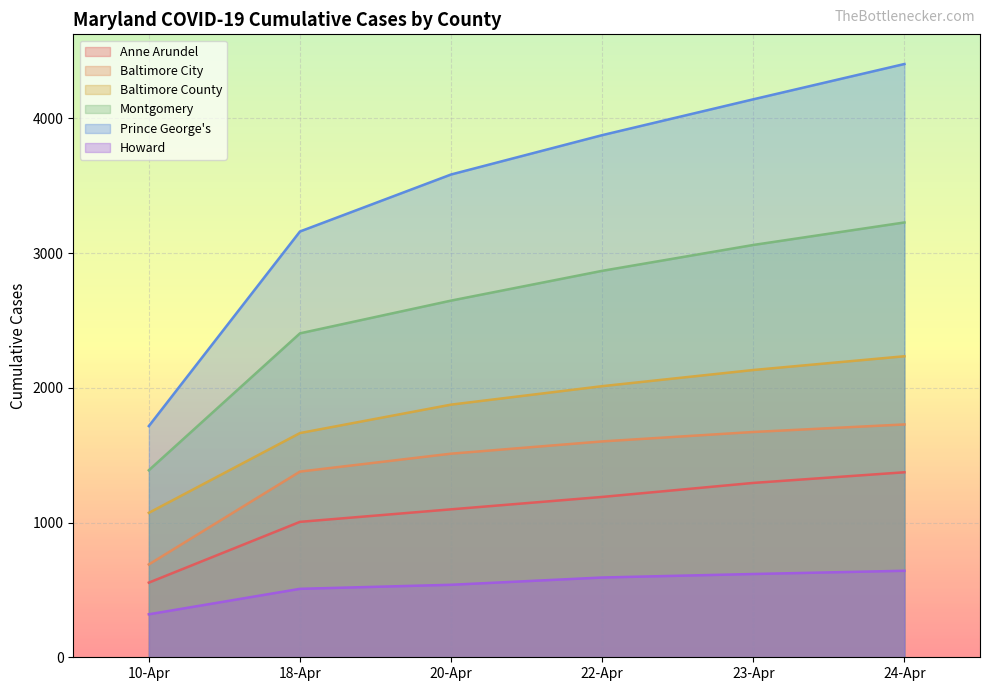

What is the sum of all Baltimore City values?

8580